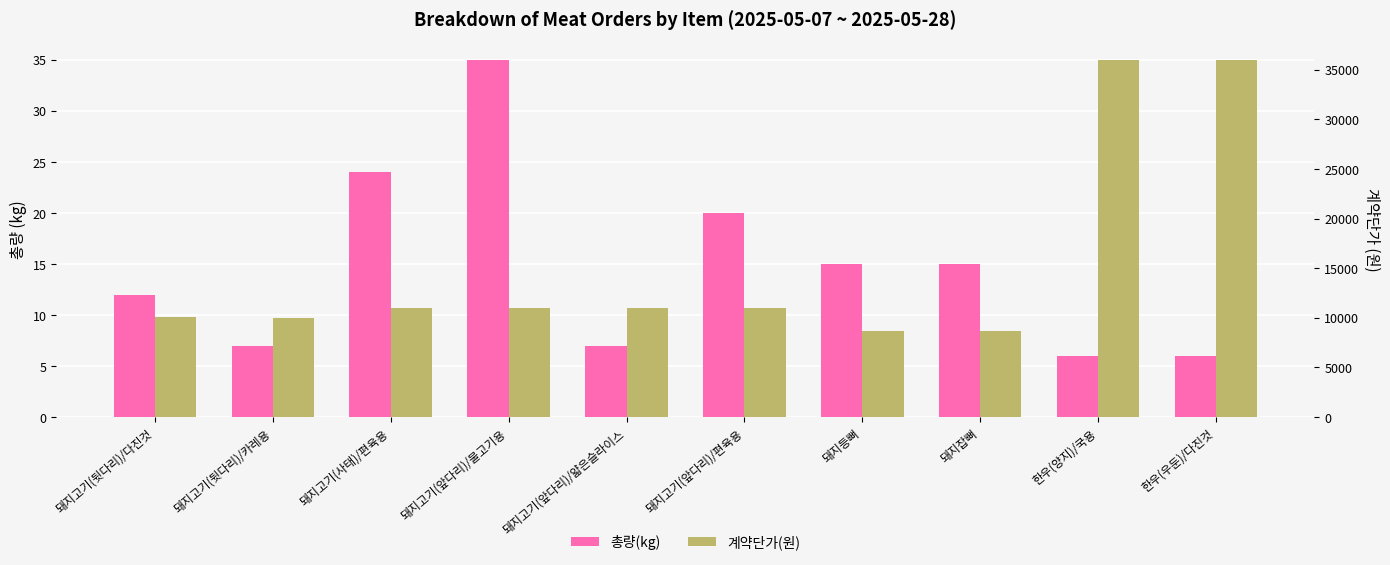

List the series in order of their peak value, highest first.

계약단가(원), 총량(kg)